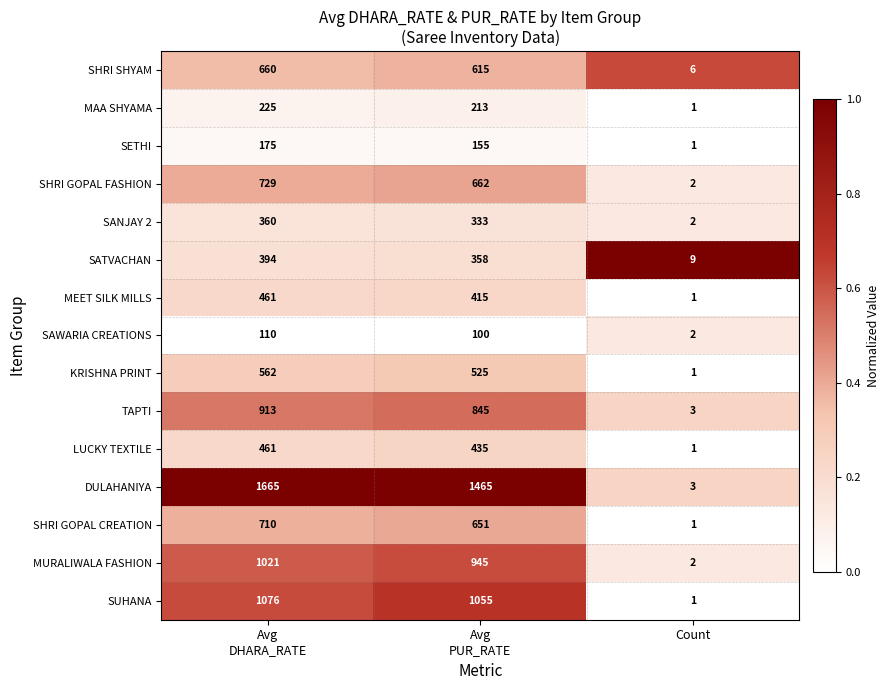

Which series has the widest spread of values?

DULAHANIYA